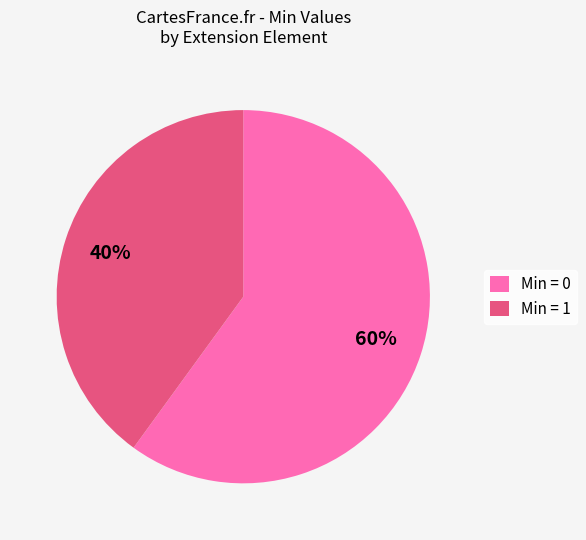

Is there a majority slice in this chart?

Yes